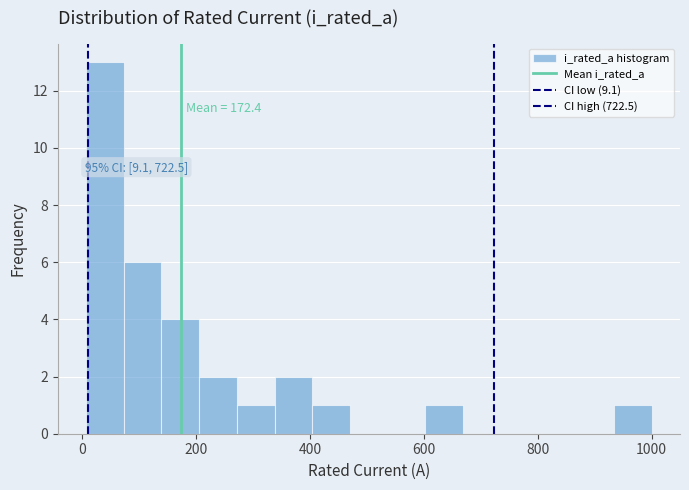

Read against the x-axis, roughly where is the centre of the tallest bar?

40